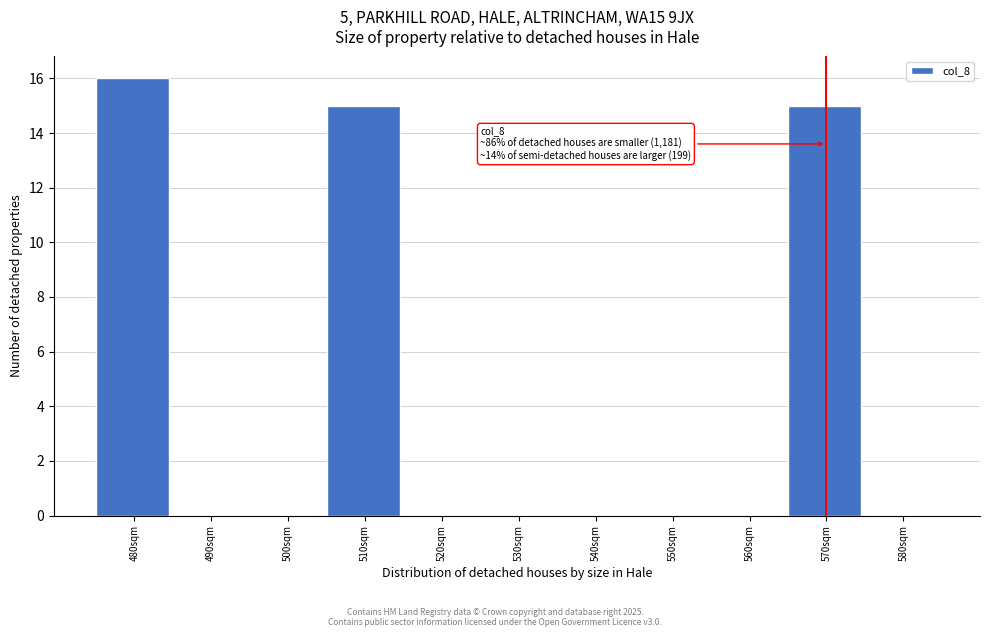

Reading left to right, transcribe all the data shown in this chart.

480sqm=16	490sqm=0	500sqm=0	510sqm=15	520sqm=0	530sqm=0	540sqm=0	550sqm=0	560sqm=0	570sqm=15	580sqm=0